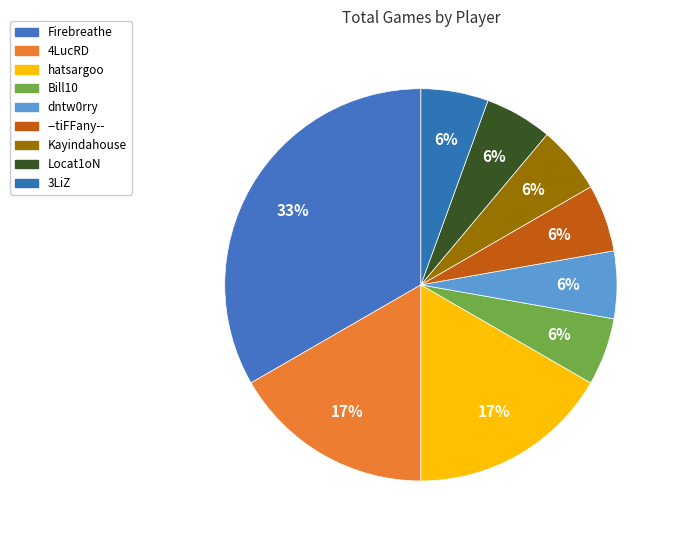

Combined, do 4LucRD and 3LiZ account for over 50%?

No